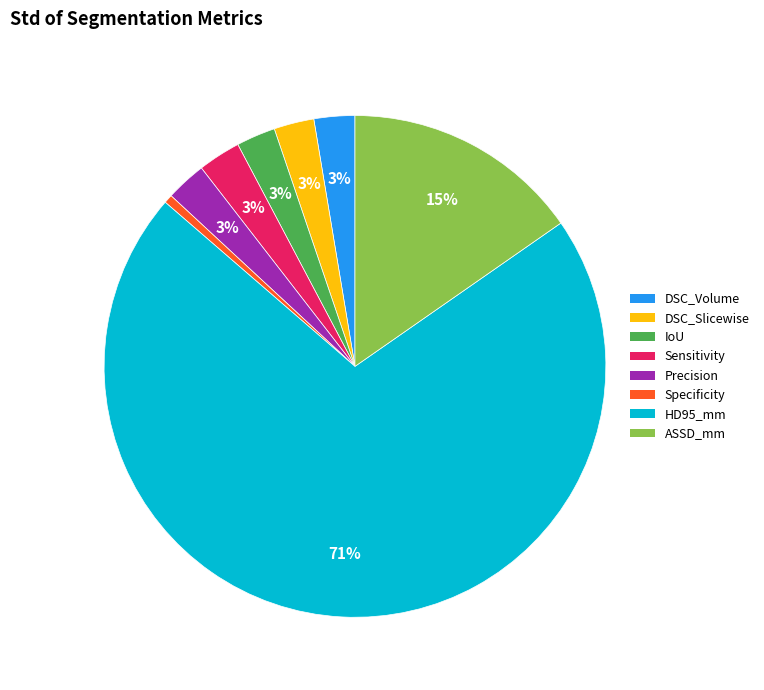

What percentage is the Precision slice, to the nearest percent?

3%